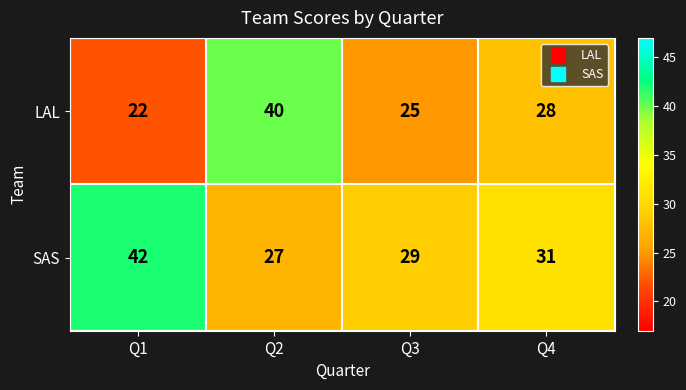

Which series has the widest spread of values?

LAL